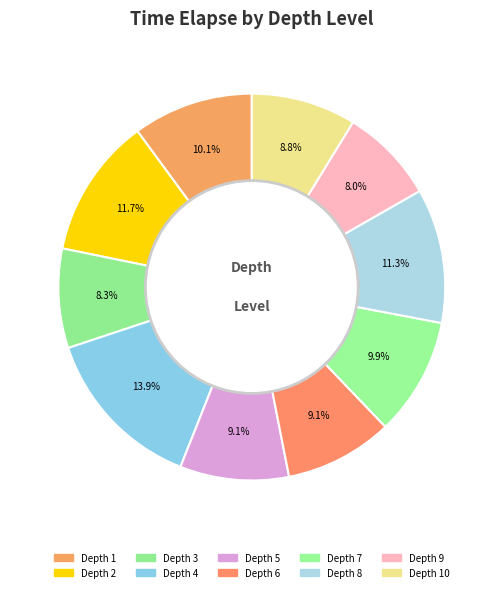

Rank the categories by value from highest to lowest.

4, 2, 8, 1, 7, 5, 6, 10, 3, 9